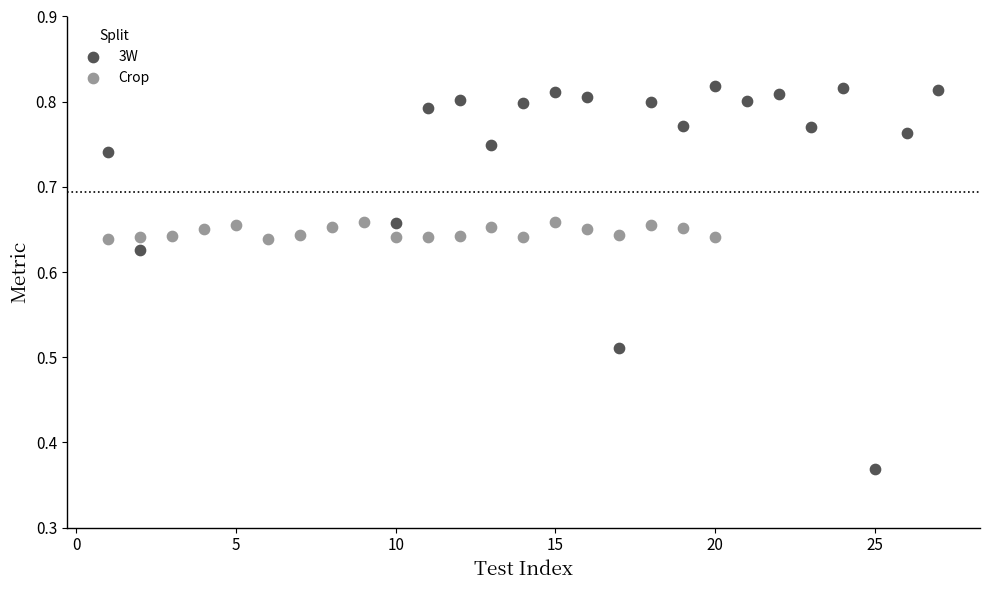

Which series contains the highest Y value?

3W